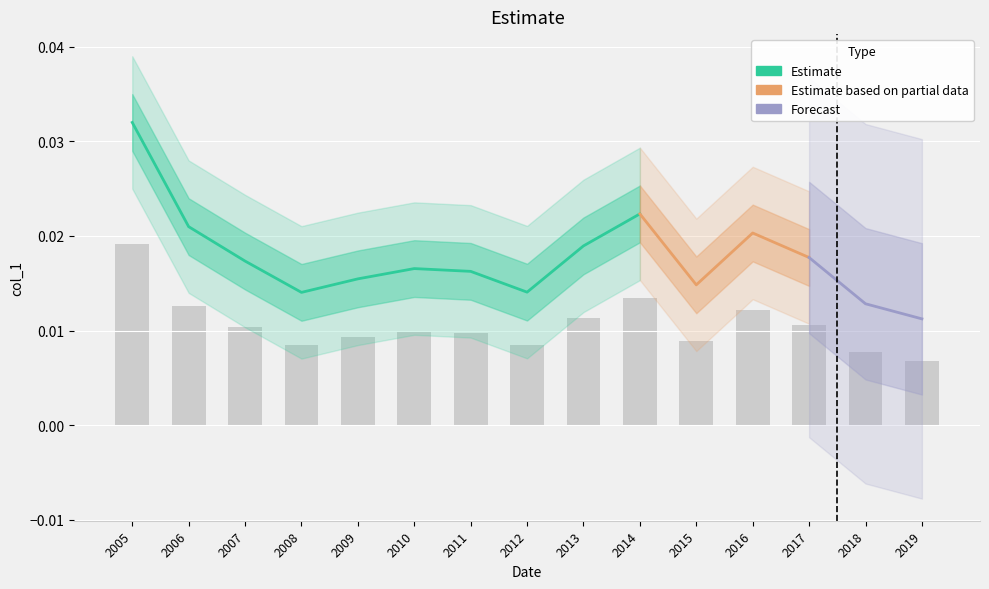

What is the label of the 4th bar from the right?

2016-10-15